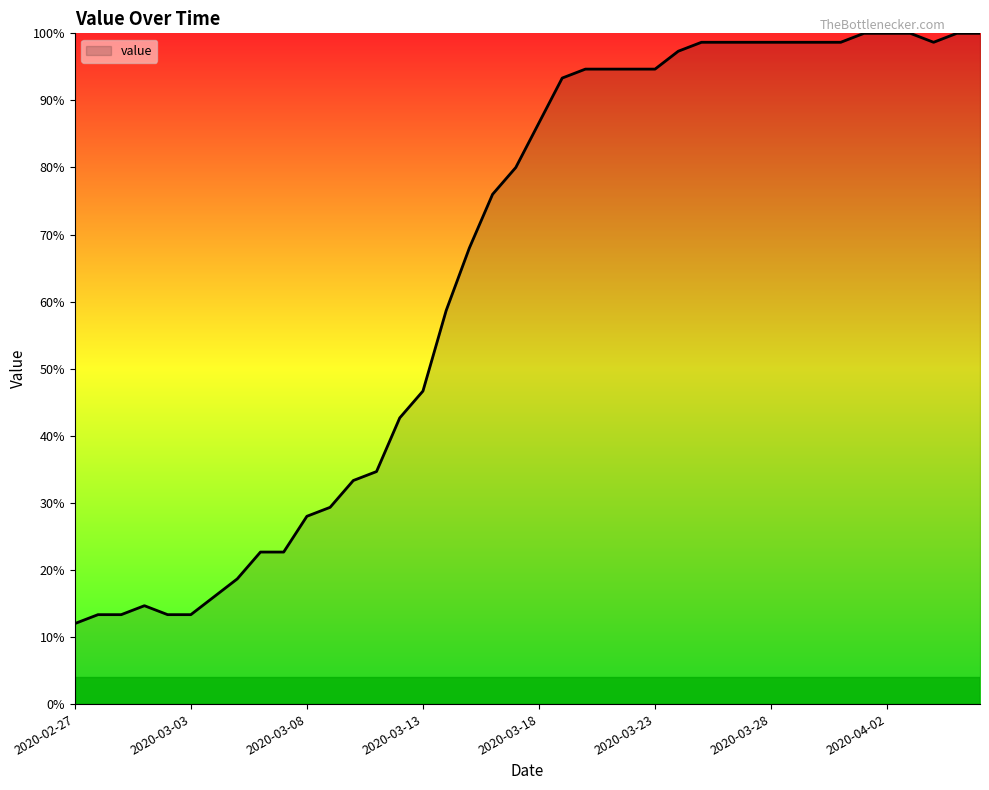

What is the maximum value shown in the chart?

100.0